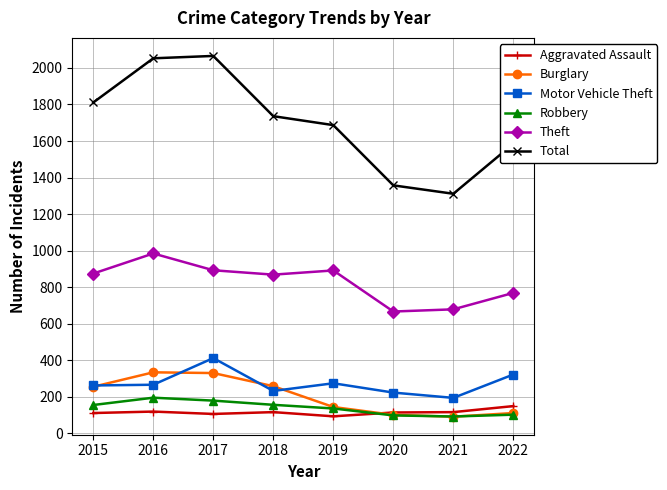

True or false: Burglary and Total intersect in this chart.

False